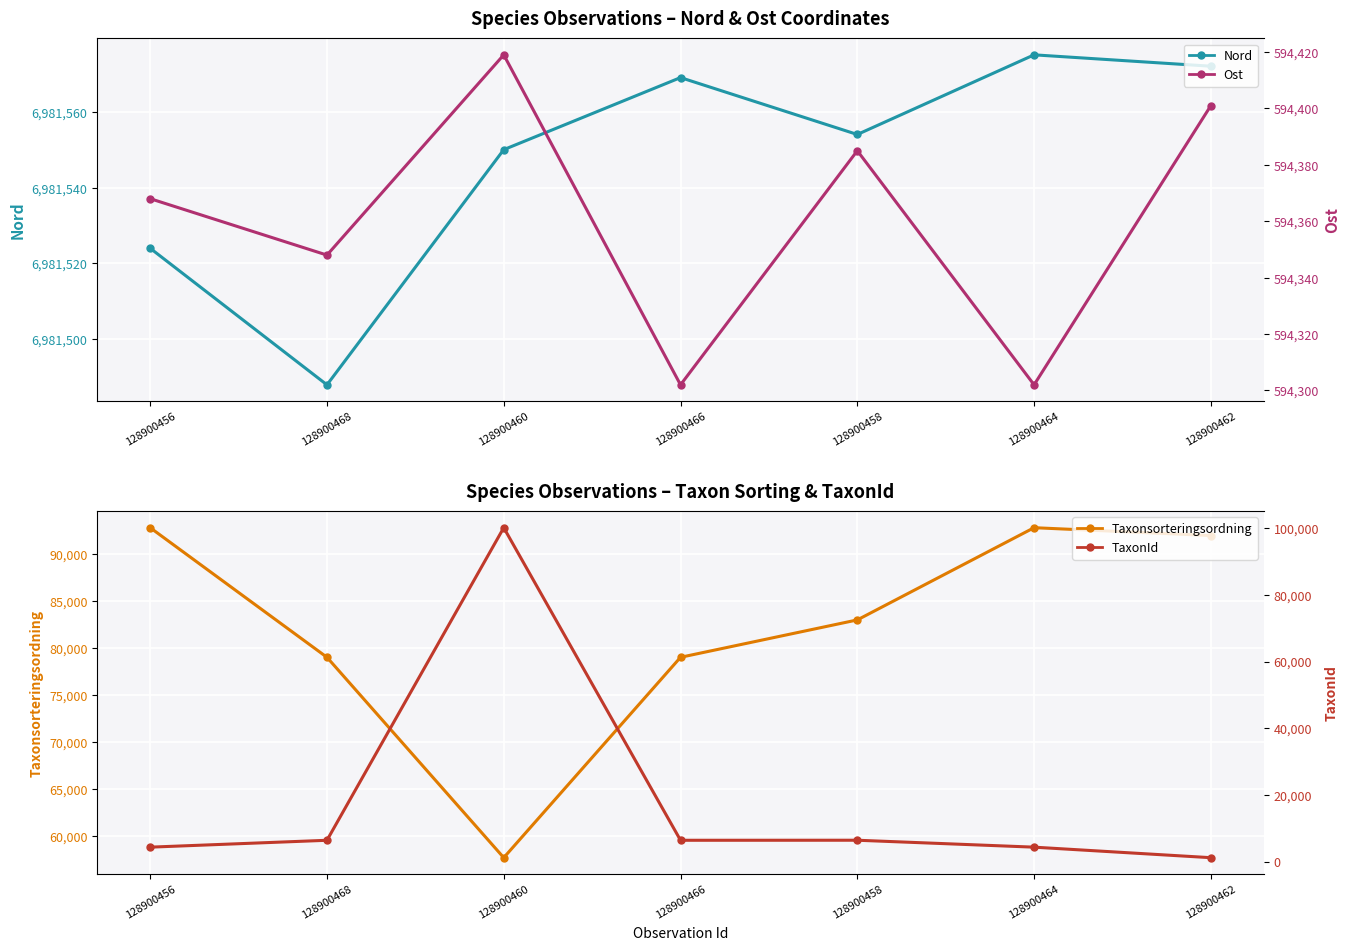

What is the difference between the Nord values at 128900462 and 128900460?

22